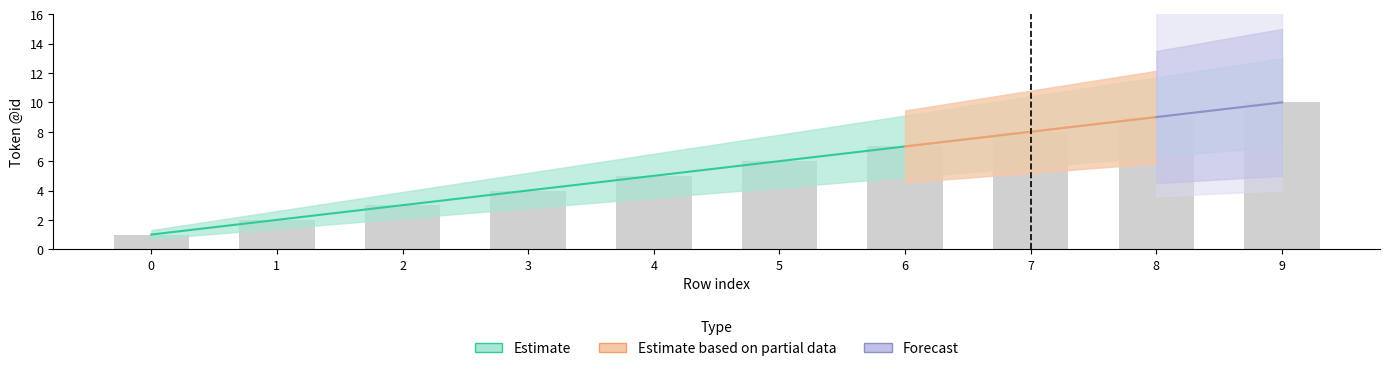

Is it true that the value at 4 is 8?

False